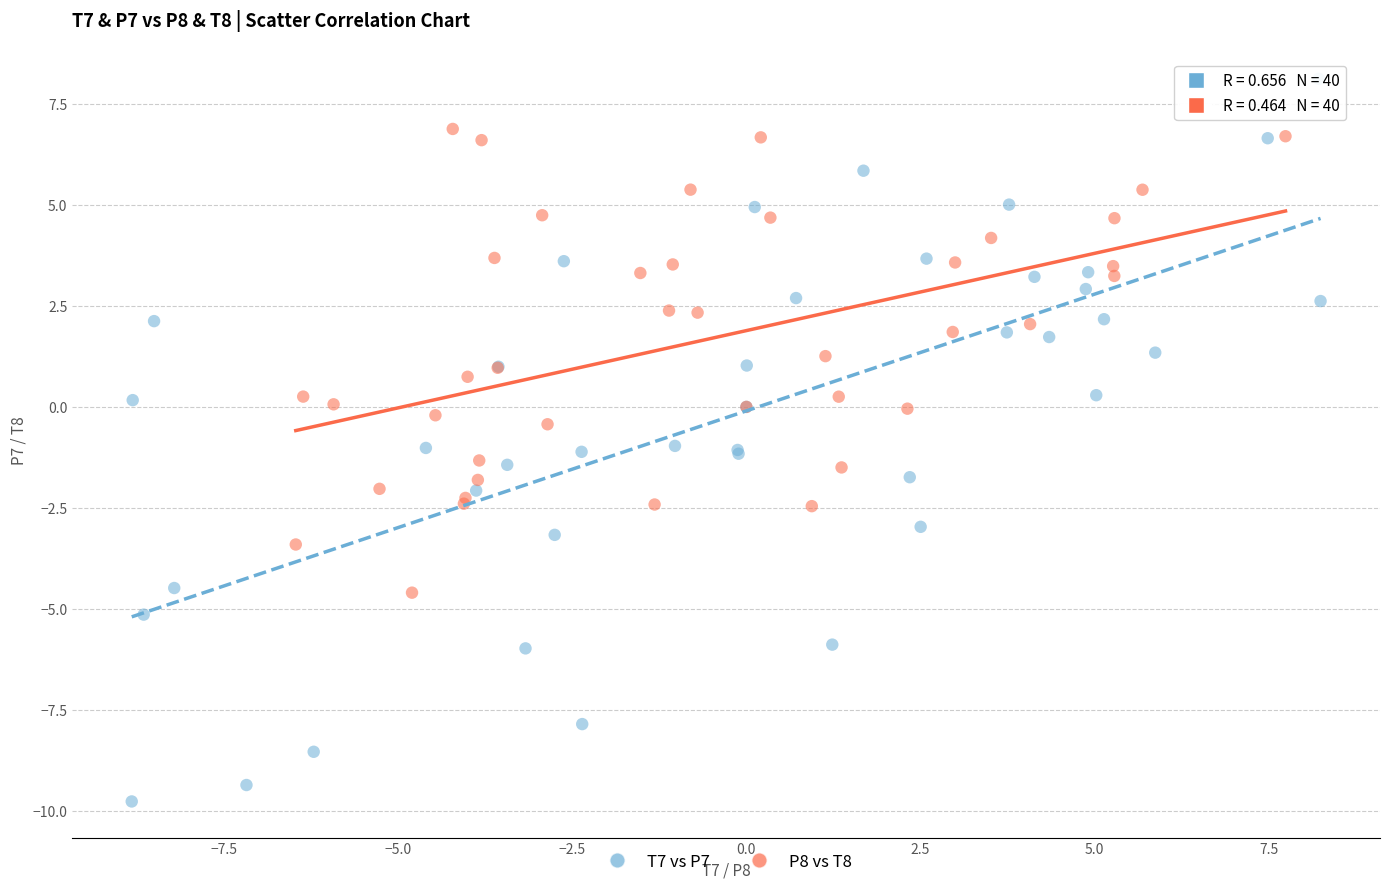

Which series has the largest Y range (max minus min)?

T7 vs P7